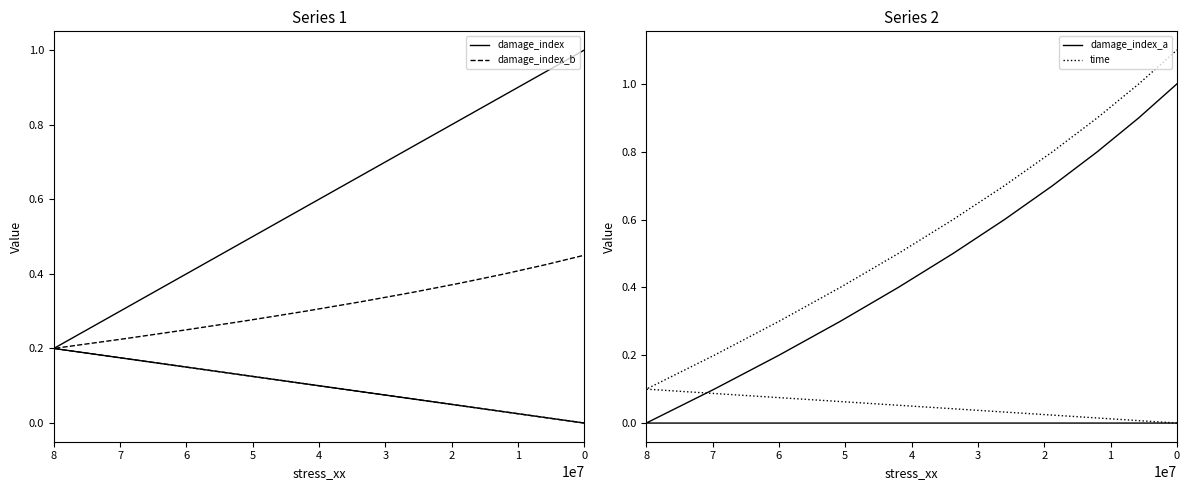

What is the value of the damage_index_b point at the 6th from the left?

0.3